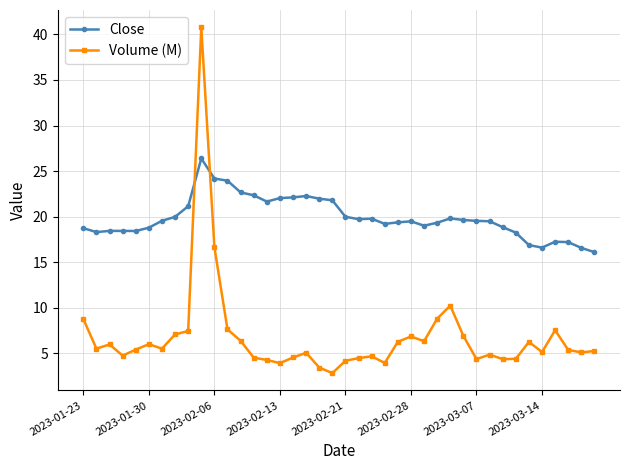

How many categories are shown in the chart?

40